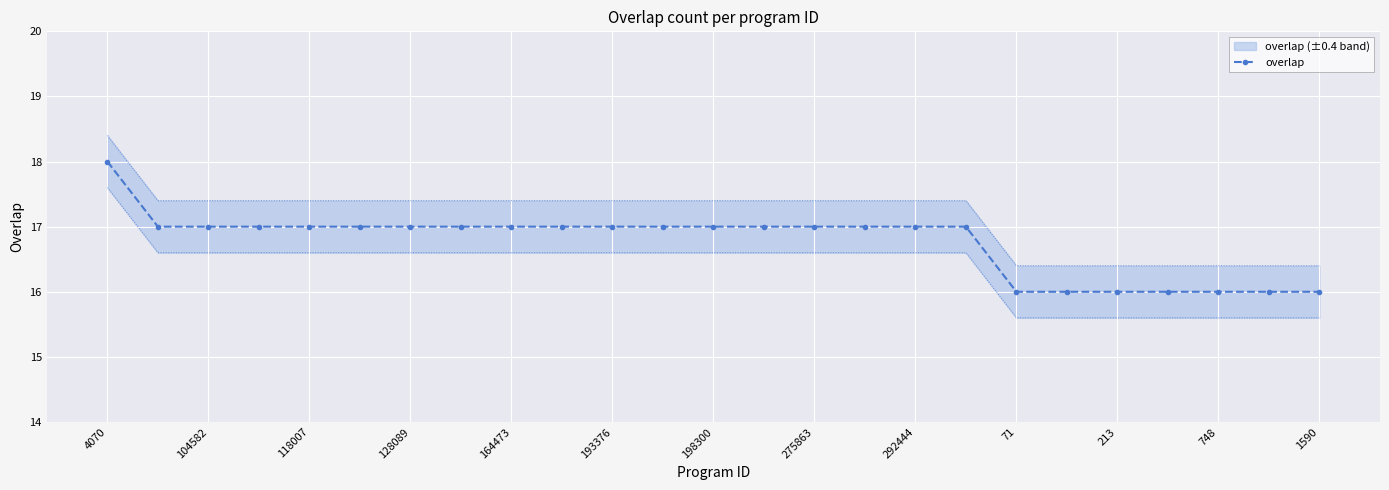

What is the maximum value for overlap?

18